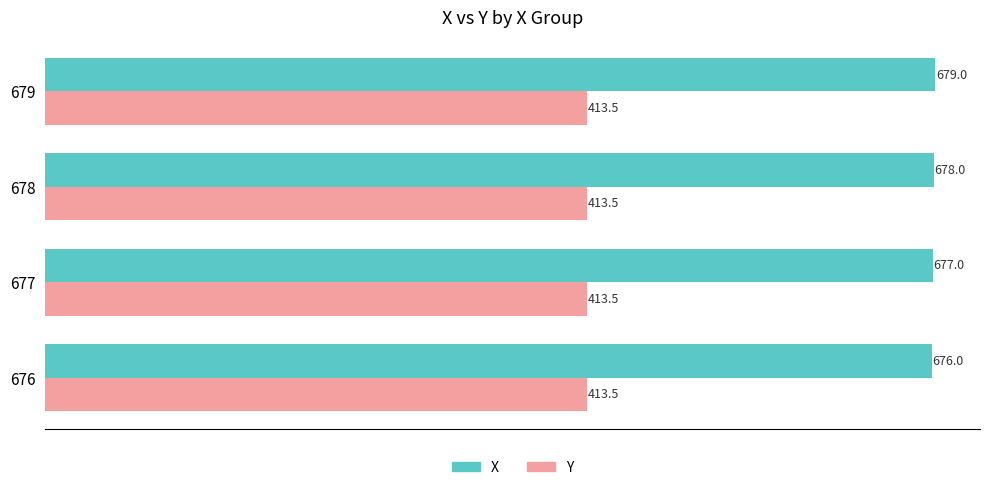

How many series are shown in this chart?

2